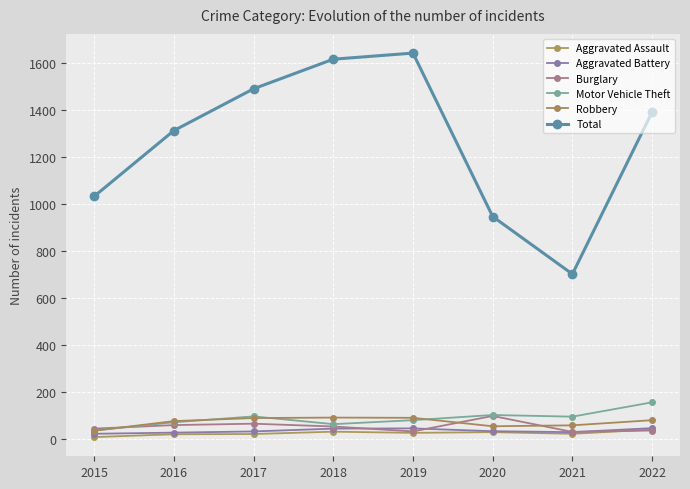

The Motor Vehicle Theft series shows 123 at 2019. True or false?

False